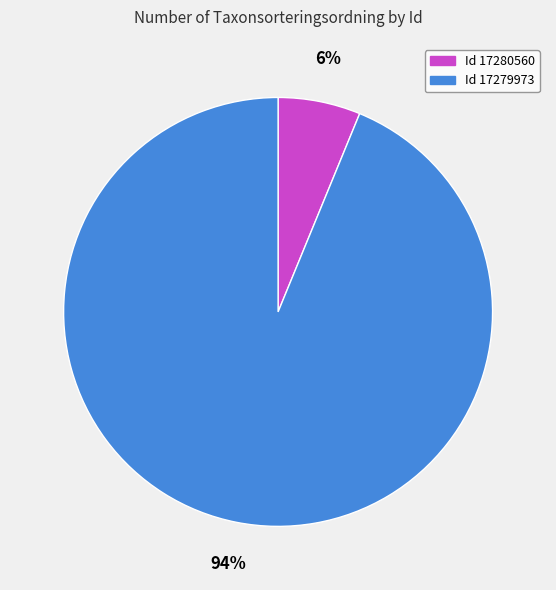

To the nearest percent, what is the difference between the largest and smallest slice percentages?

88%